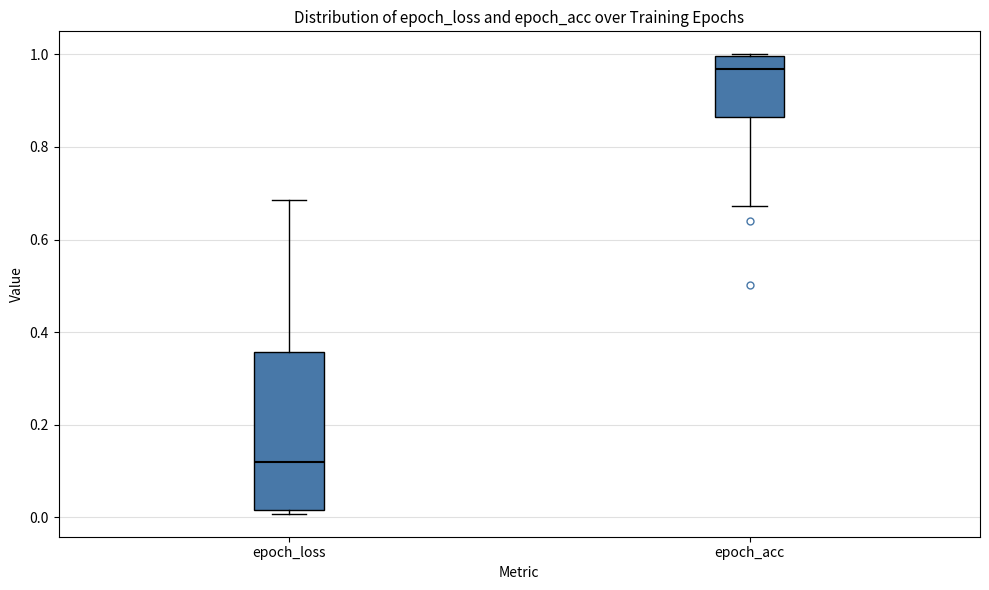

Where does the upper whisker of the box for epoch_loss end on the y-axis? The values are not printed on the chart, so give them approximately, as read against the axis.

0.68